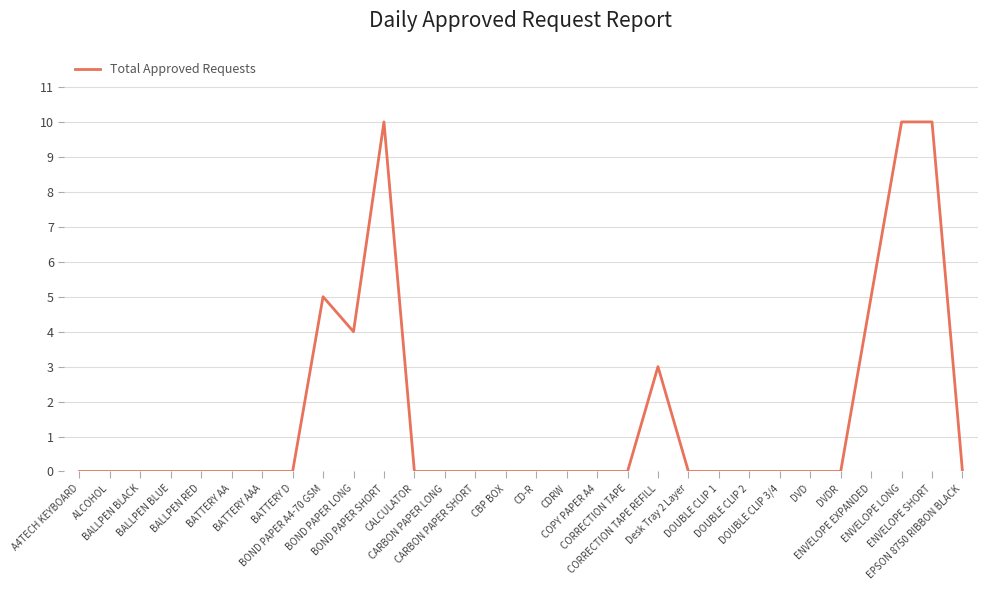

What is the greatest value displayed?

10